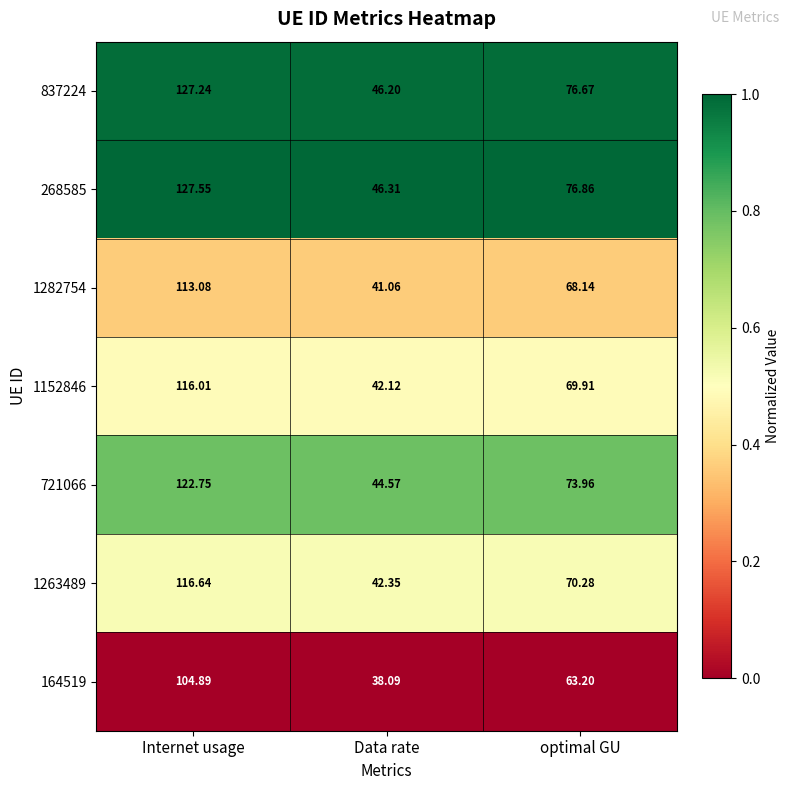

What is the total value across all series at Data rate?

300.7